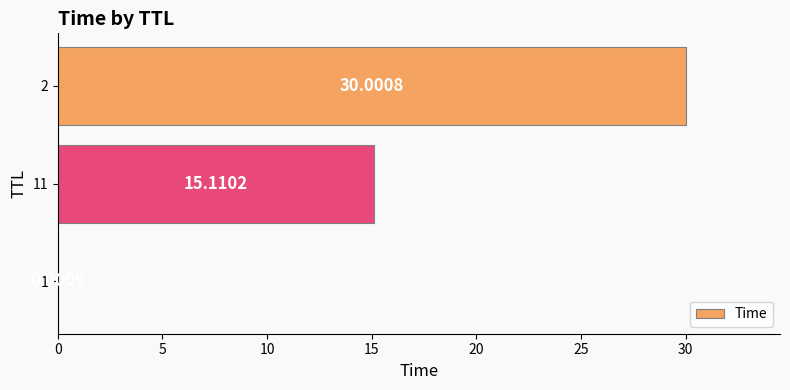

Are the bars grouped side by side (vs. stacked)?

No